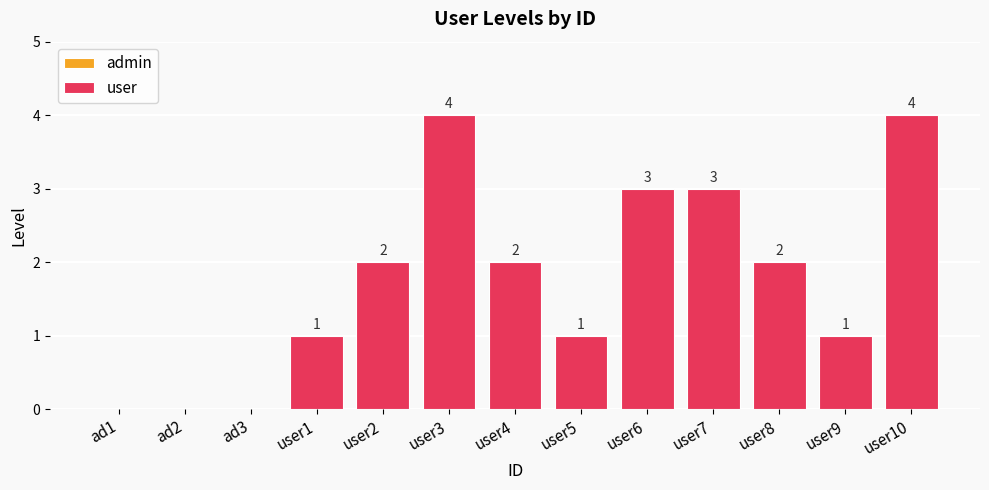

What is the maximum value shown in the chart?

4